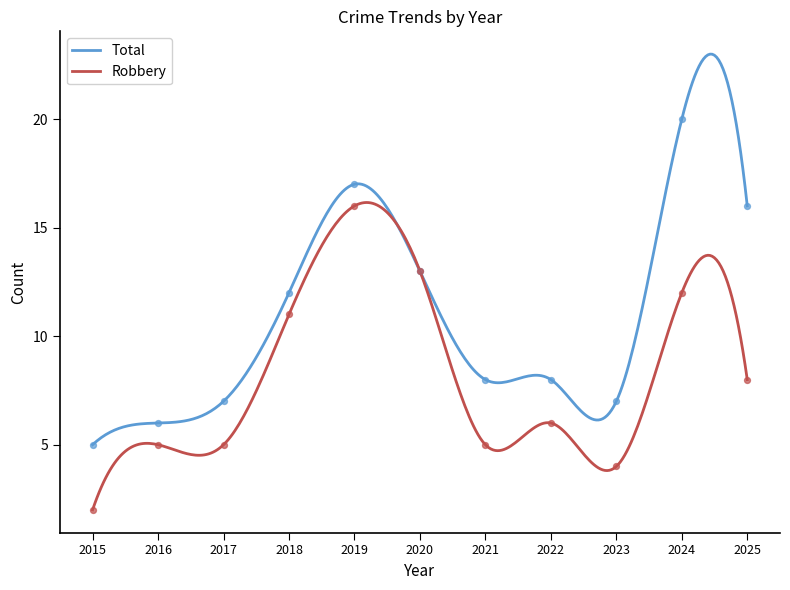

What is the total value across all series at 2022?

14